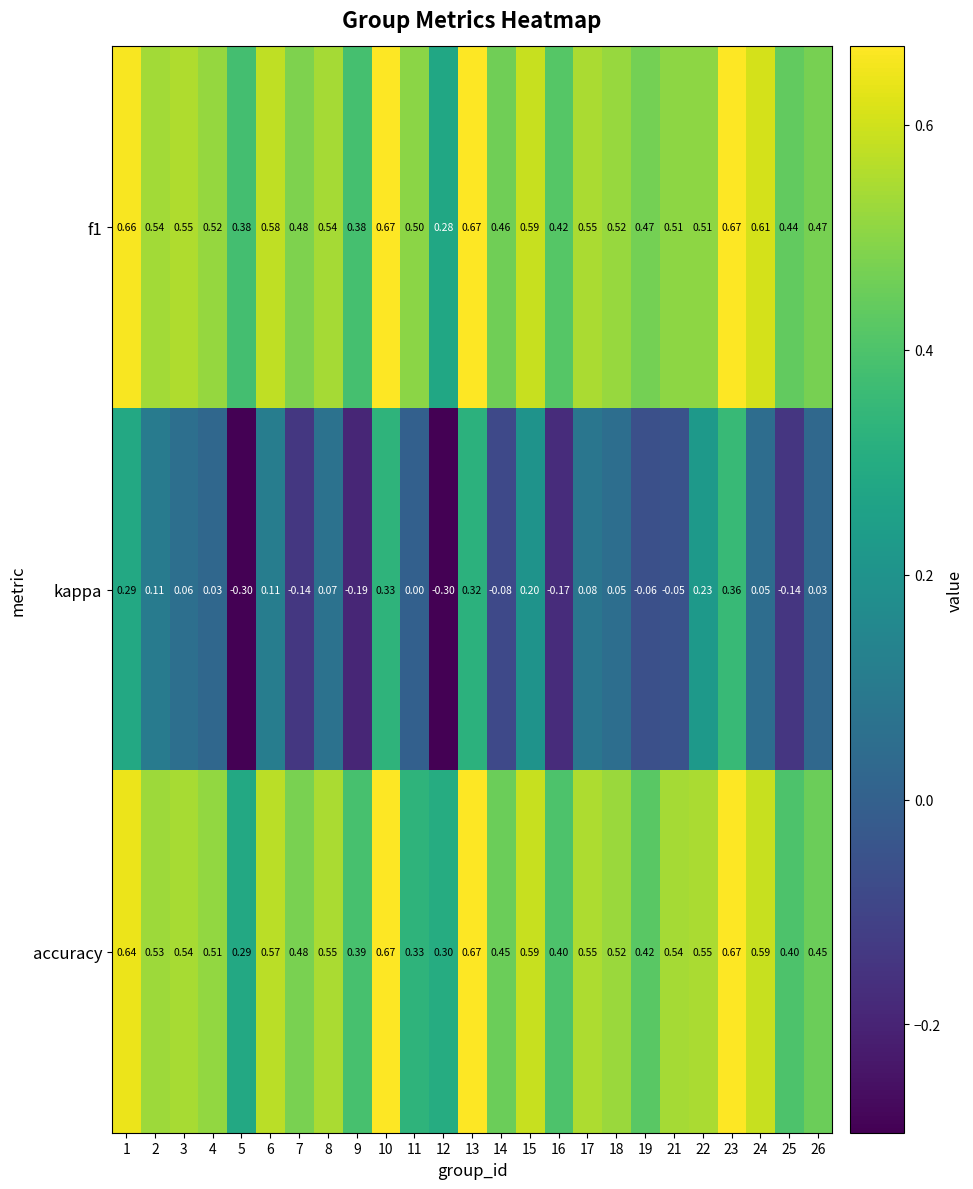

Which series has the largest range (max minus min)?

kappa